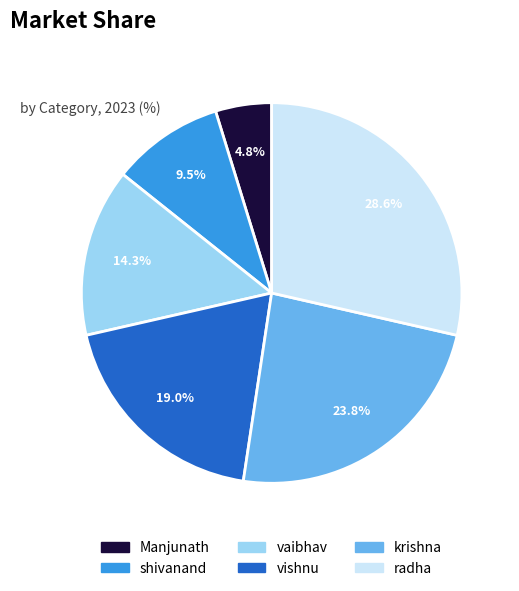

Count the number of slices in the pie.

6